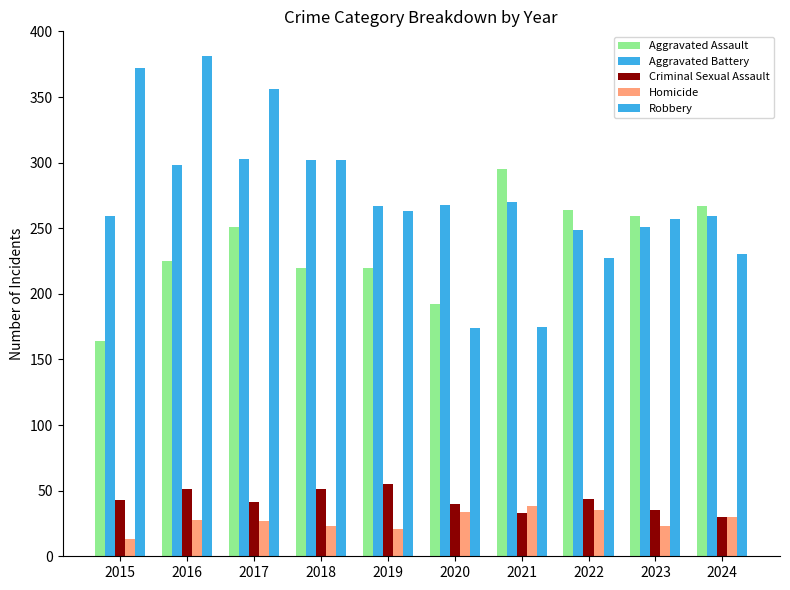

How many values in the Criminal Sexual Assault series are below 43?

5